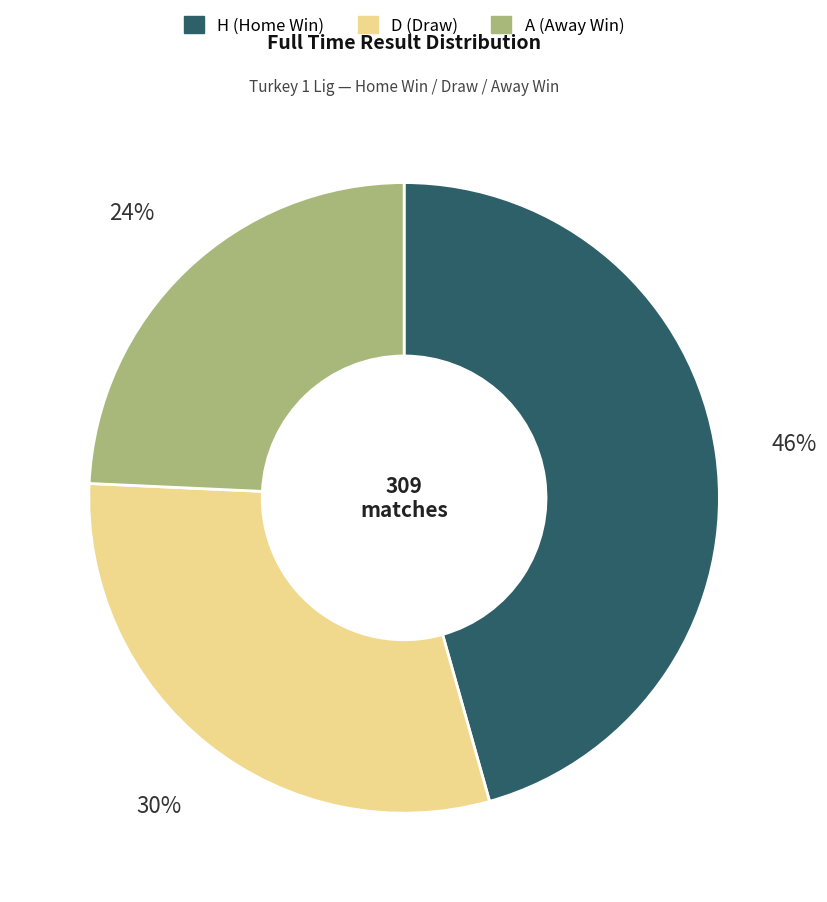

Count the number of slices in the pie.

3